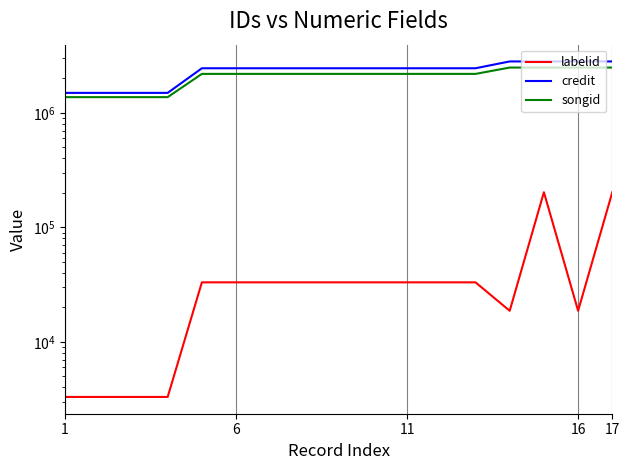

Does the chart display data point markers on the line(s)?

No